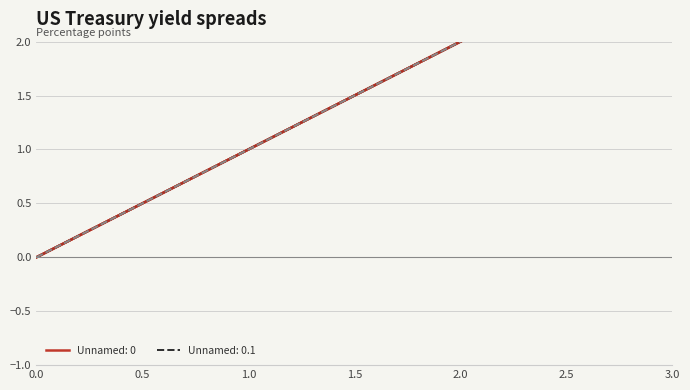

True or false: Unnamed: 0 has more than 1 interior local peaks.

False